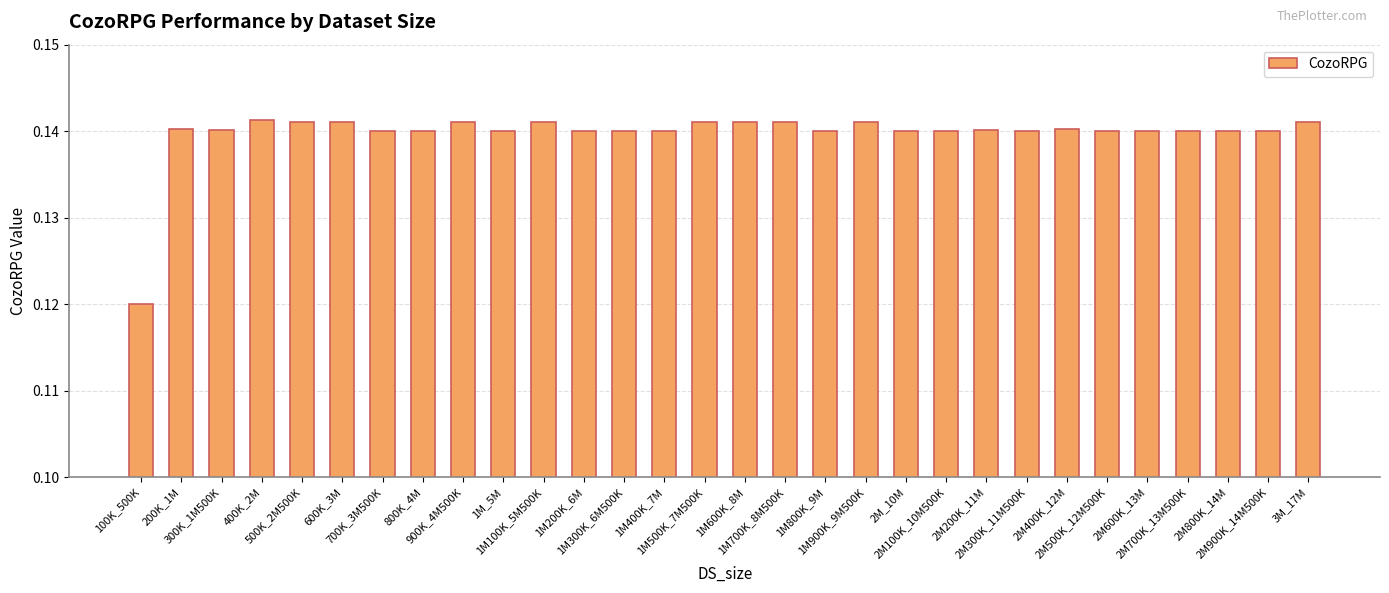

What is the sum of all values?

4.2